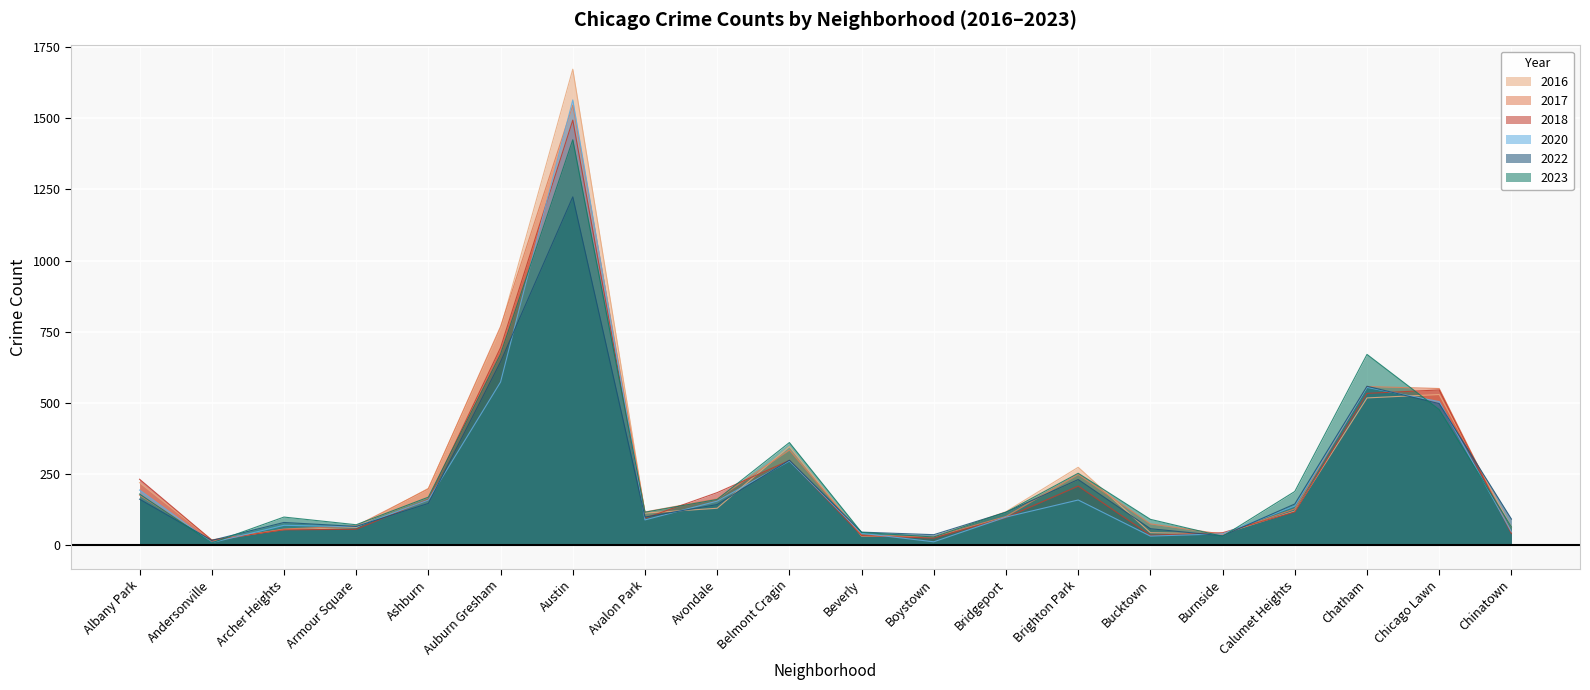

Rank the series by their maximum value, from highest to lowest.

2016, 2020, 2017, 2018, 2023, 2022